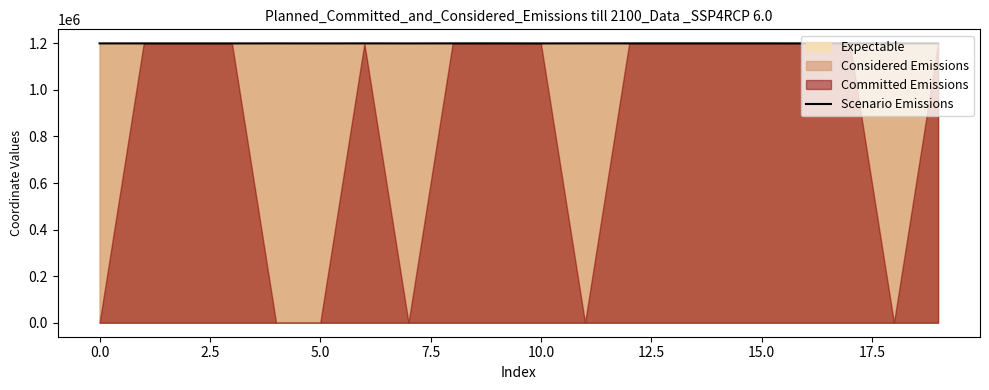

What is the lowest value of the Scenario Emissions series?

1199856.3